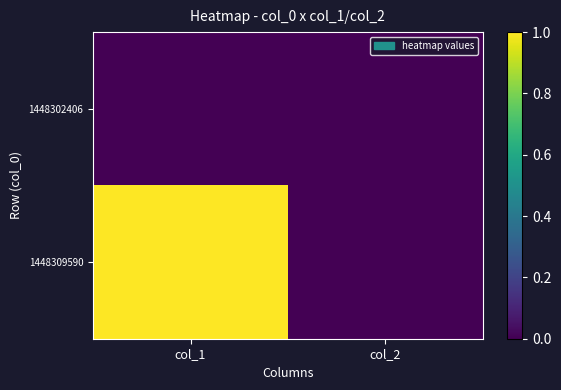

How many series are shown in this chart?

2